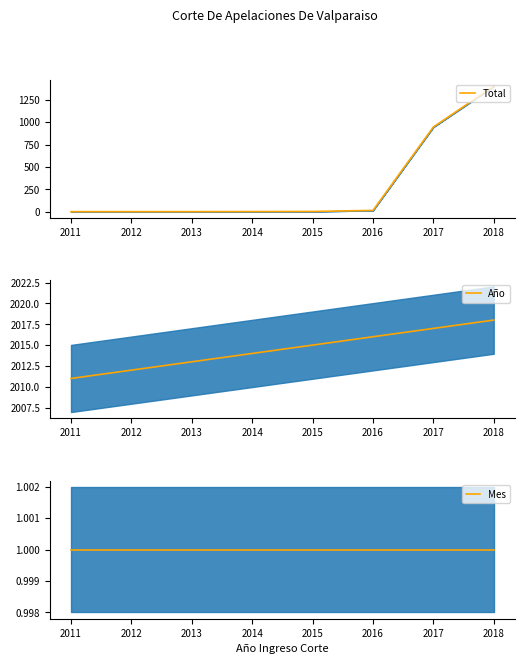

How many data points in Total are above 3?

3